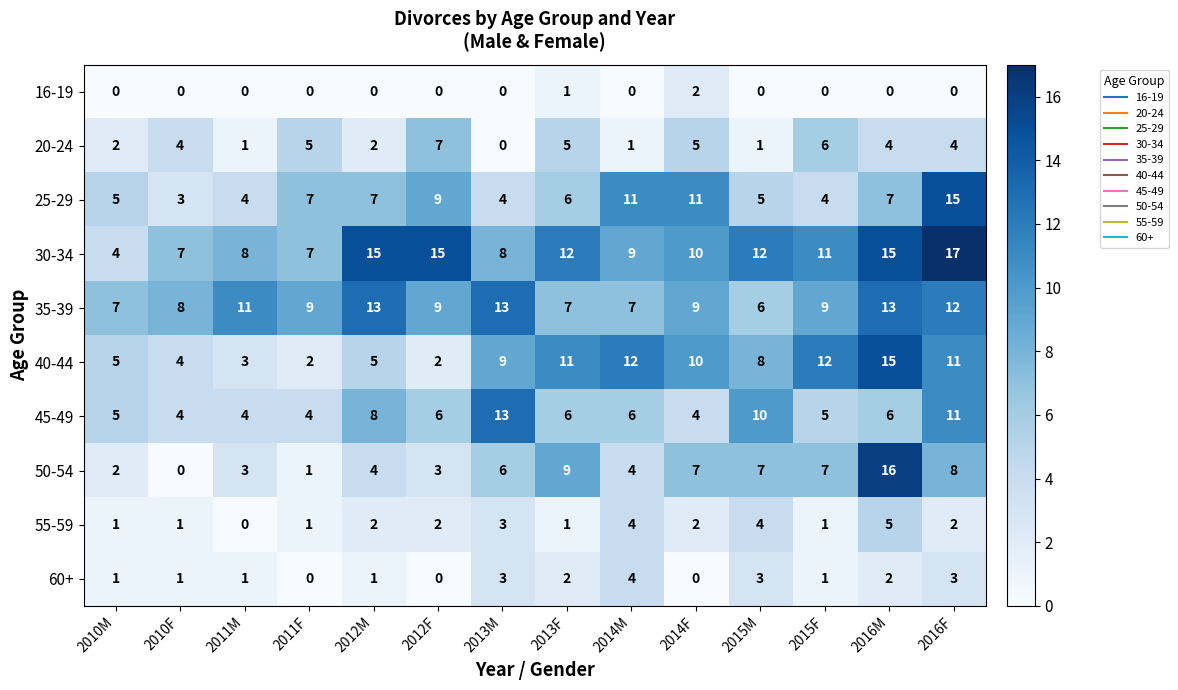

At how many categories does at least one series exceed 2?

14